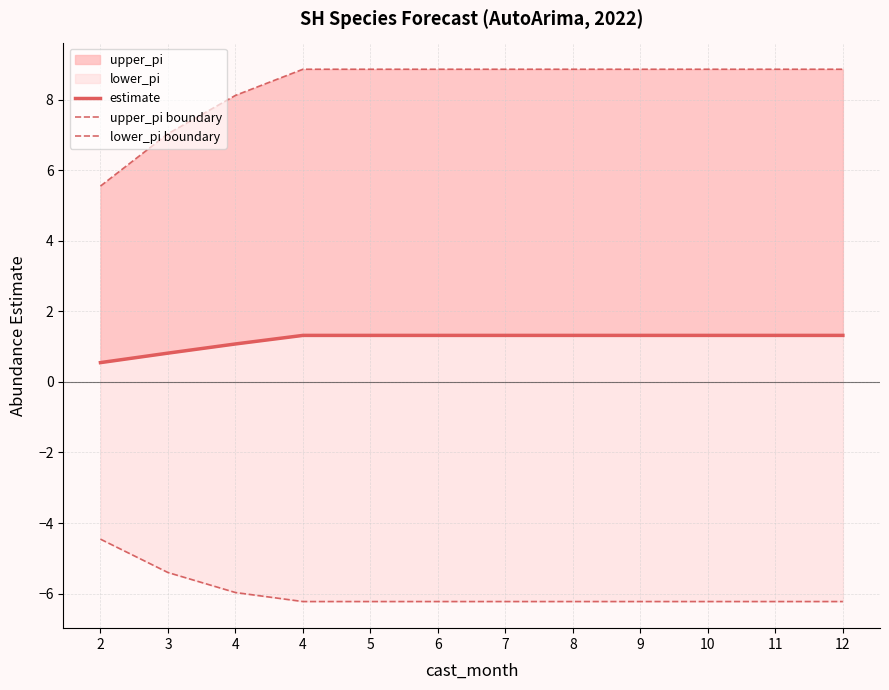

Reading right to left, extract all data points from this chart.

estimate: 12=1.3	11=1.3	10=1.3	9=1.3	8=1.3	7=1.3	6=1.3	5=1.3	4=1.3	4=1.1	3=0.8	2=0.5
upper_pi boundary: 12=8.9	11=8.9	10=8.9	9=8.9	8=8.9	7=8.9	6=8.9	5=8.9	4=8.9	4=8.1	3=7.0	2=5.5
lower_pi boundary: 12=-6.2	11=-6.2	10=-6.2	9=-6.2	8=-6.2	7=-6.2	6=-6.2	5=-6.2	4=-6.2	4=-6.0	3=-5.4	2=-4.5